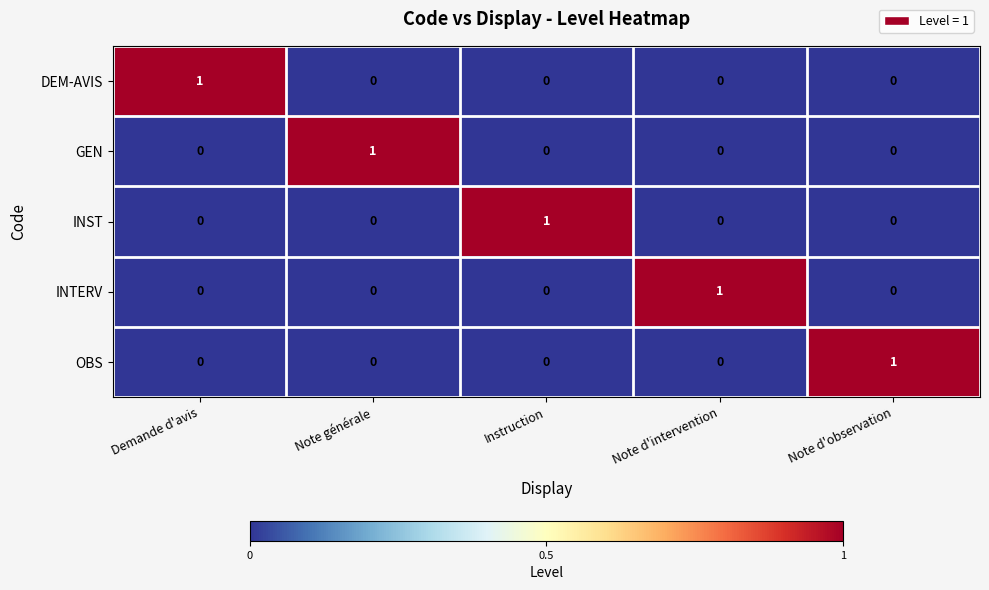

Count the INST values in the range 0 to 1.

5